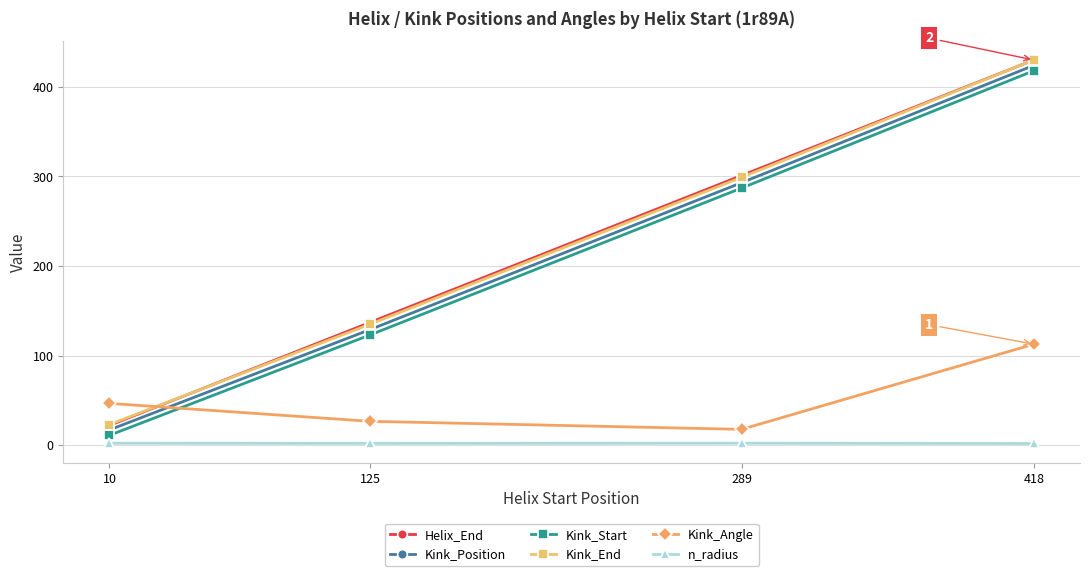

At how many categories does at least one series exceed 428?

1